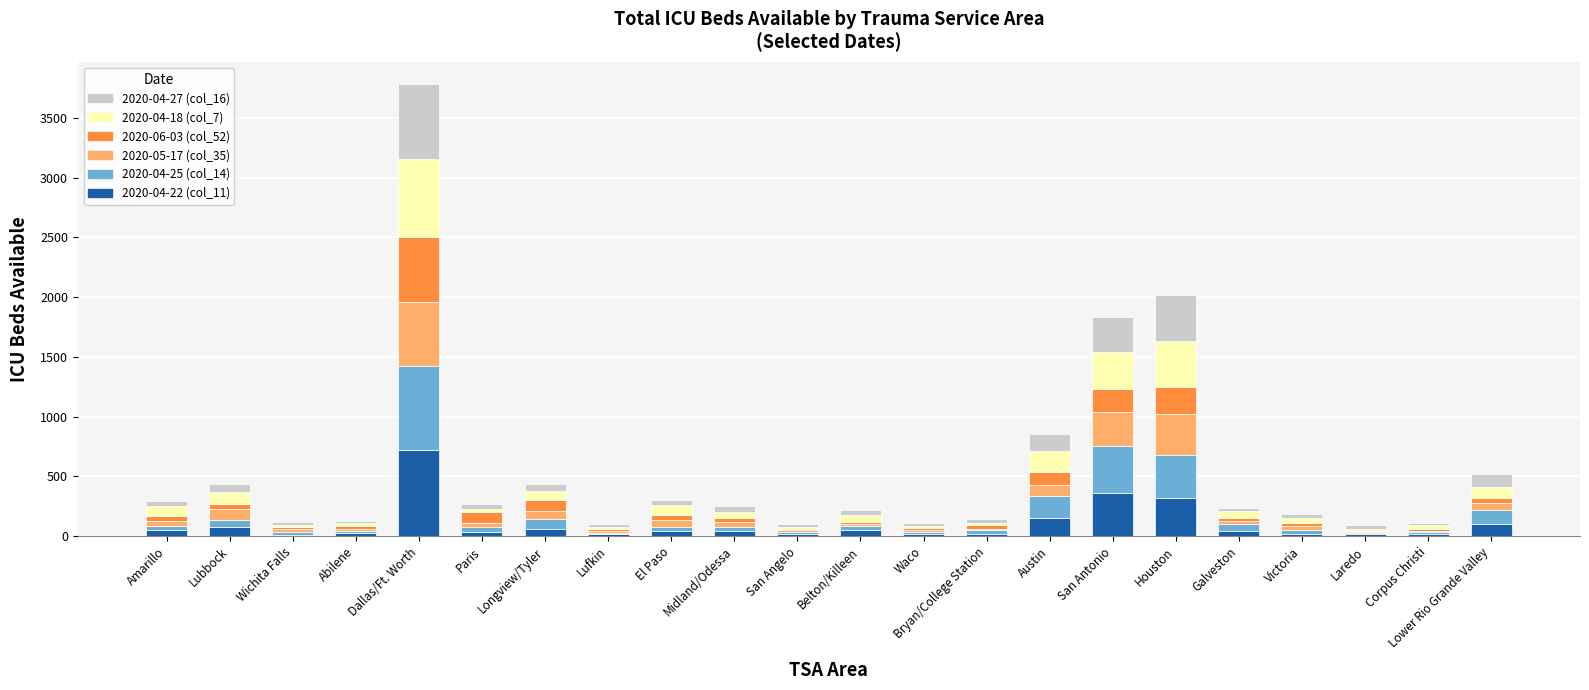

What are all the series names shown in the legend?

2020-04-27 (col_16), 2020-04-18 (col_7), 2020-06-03 (col_52), 2020-05-17 (col_35), 2020-04-25 (col_14), 2020-04-22 (col_11)